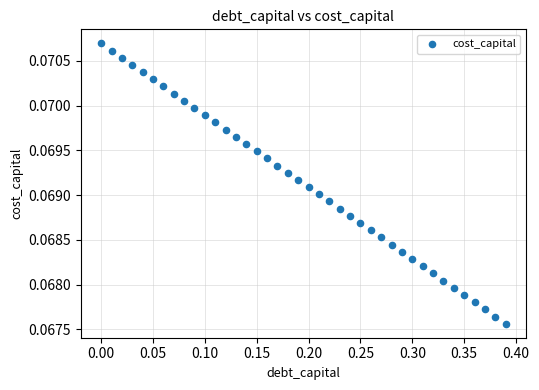

What is the range of X values (max minus min)?

0.4